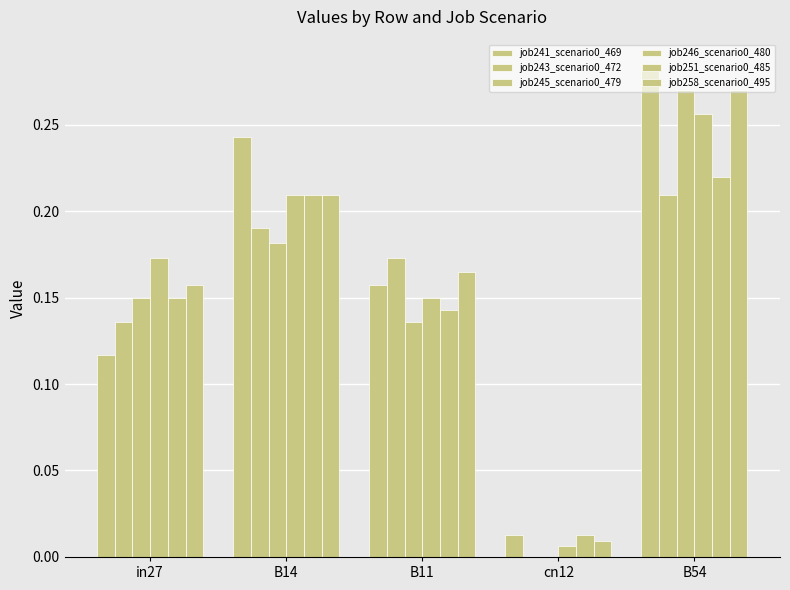

How many categories are shown in the chart?

5